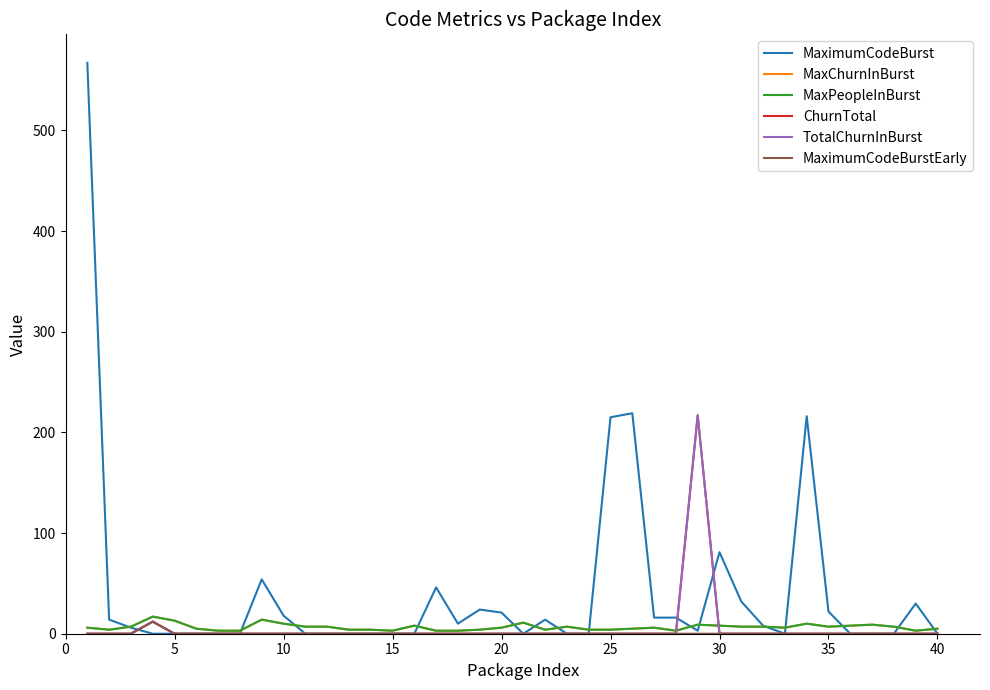

Does the chart display data point markers on the line(s)?

No